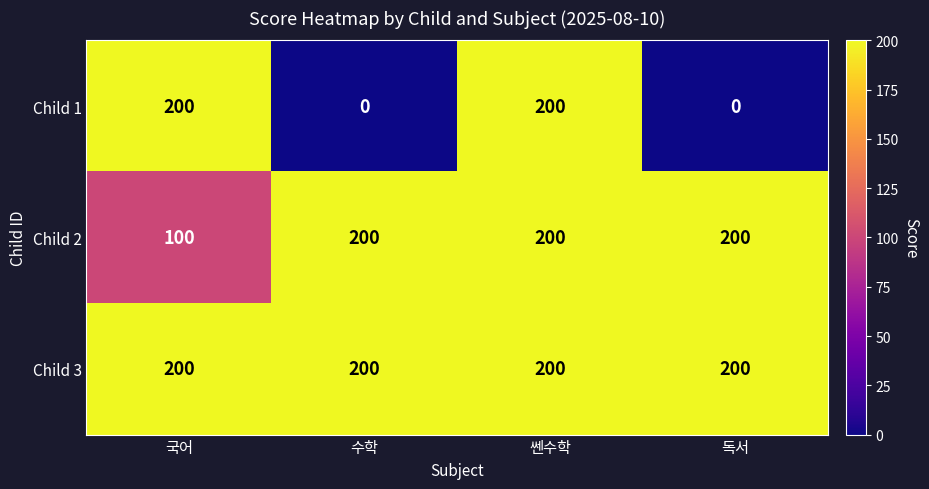

What is the sum of all Child 3 values?

800